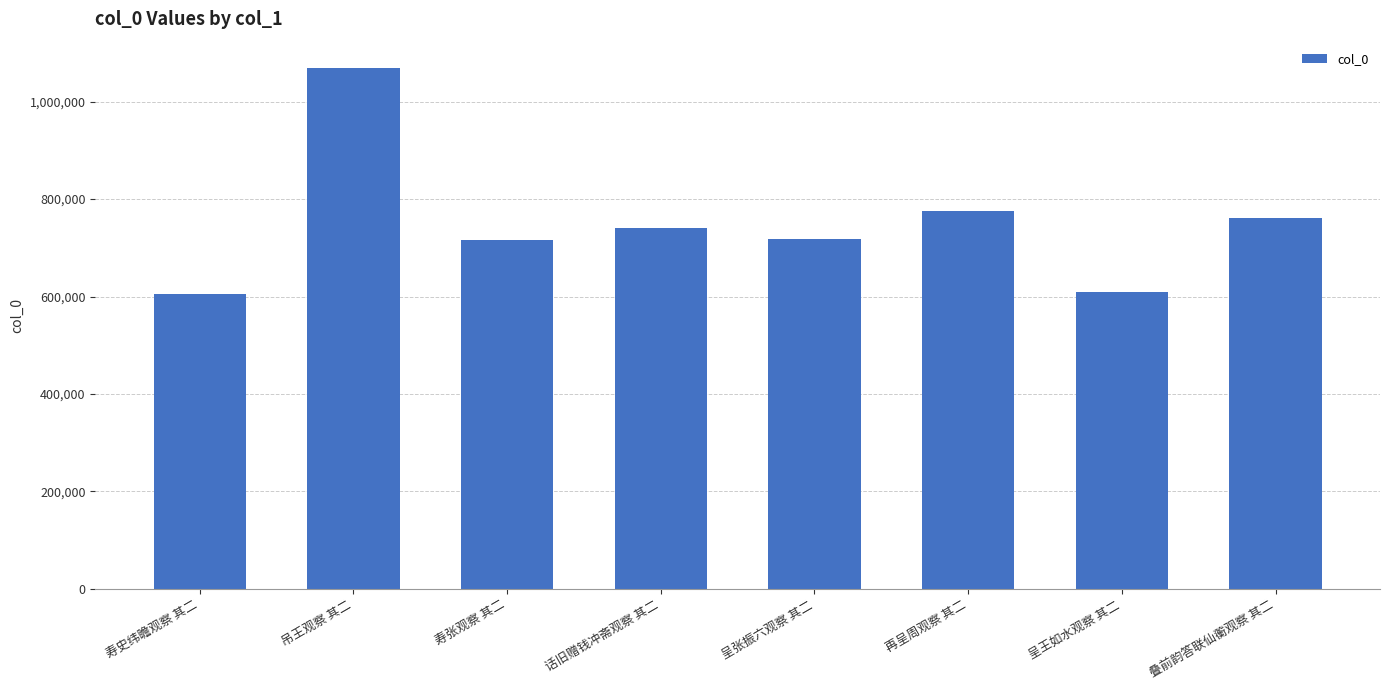

Is it true that the value at 寿史纬瞻观察 其二 is 604787?

True